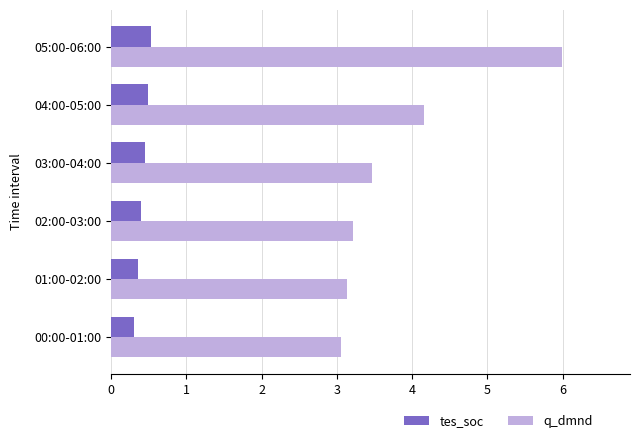

What is the spread (max minus min) of values at 02:00-03:00?

2.8